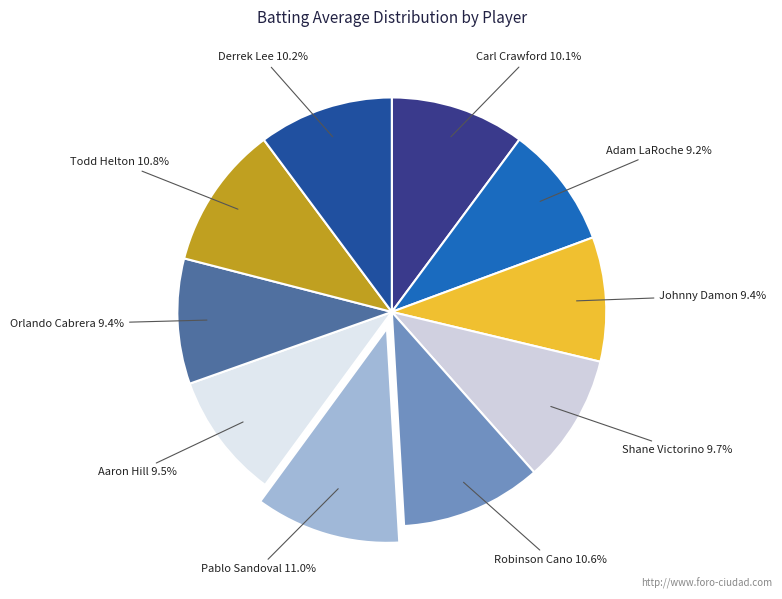

To the nearest percent, what is the difference between the largest and smallest slice percentages?

2%